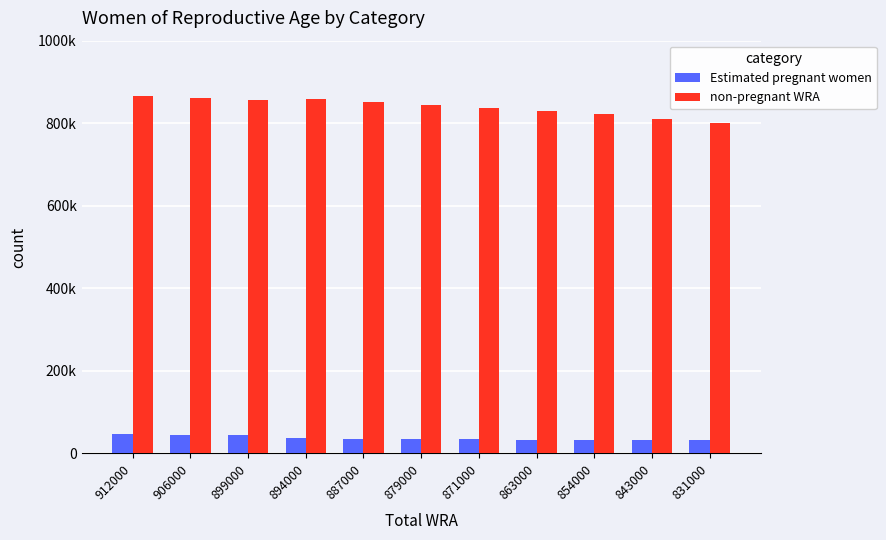

Are the bars grouped side by side (vs. stacked)?

Yes